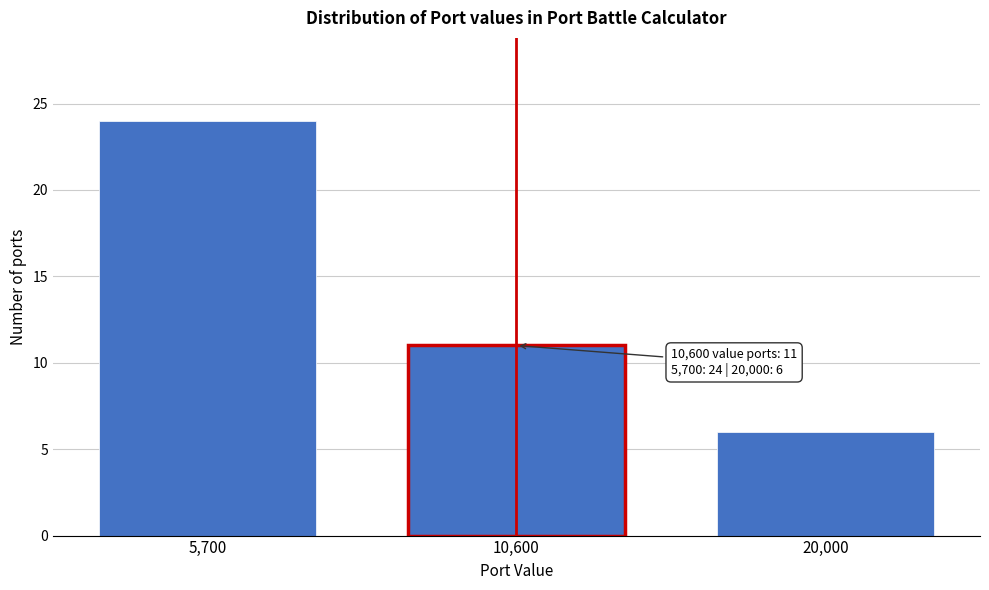

Reading left to right, extract all data points from this chart.

5,700=24	10,600=11	20,000=6